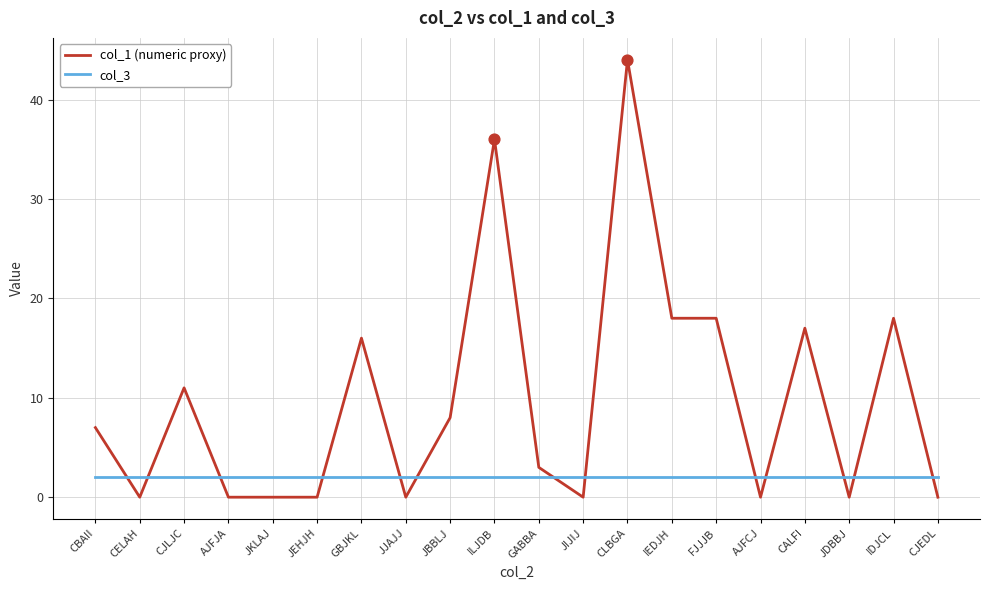

Which series has the largest range (max minus min)?

col_1 (numeric proxy)